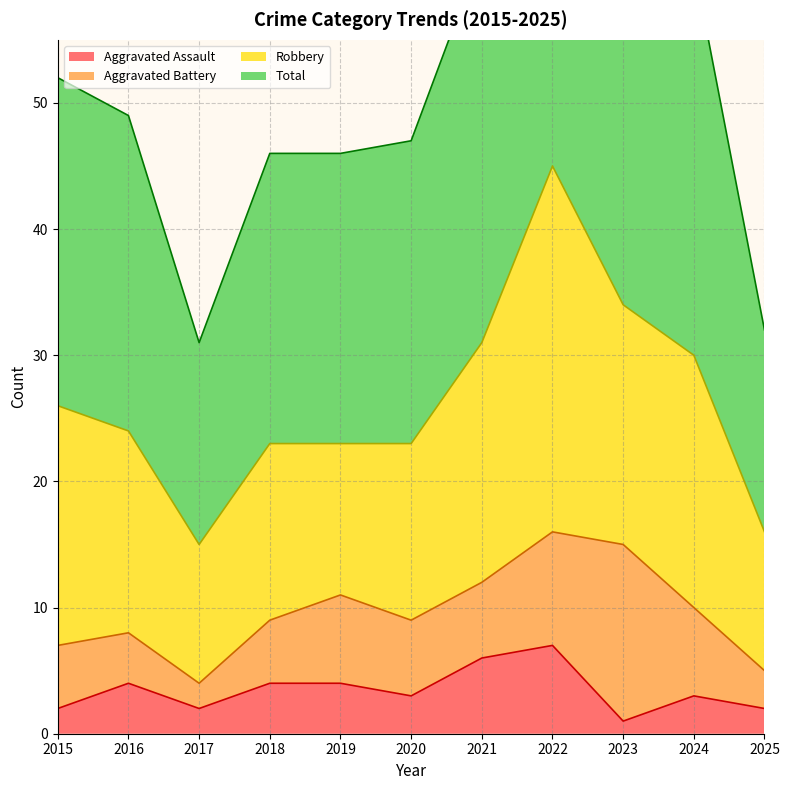

What is the maximum value shown in the chart?

92